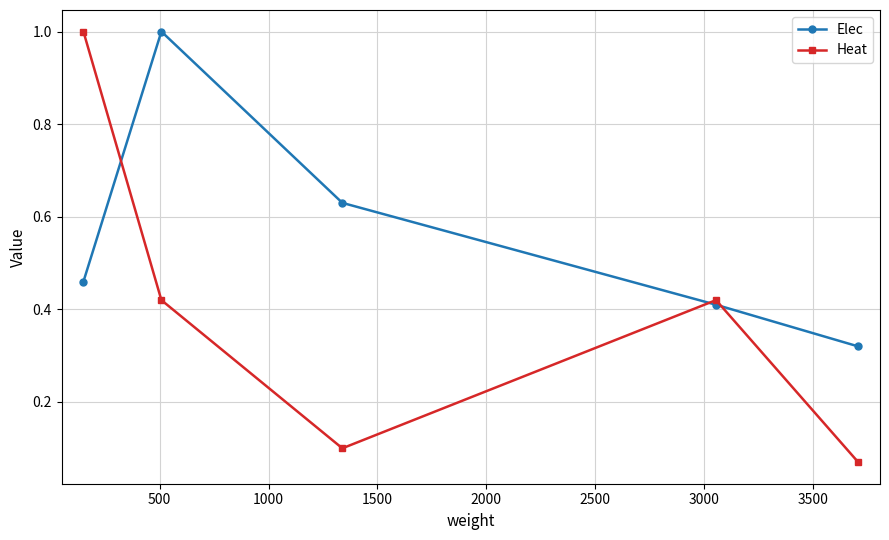

What is the maximum value shown in the chart?

1.0